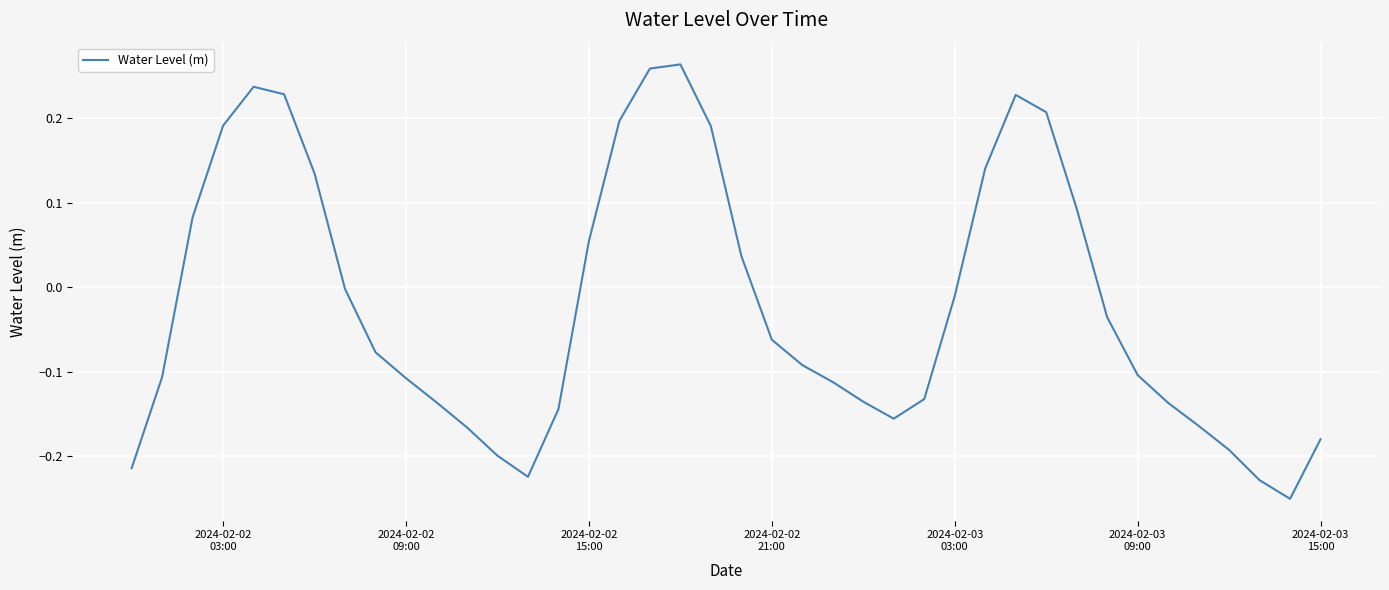

What is the difference between the maximum and minimum values?

0.5